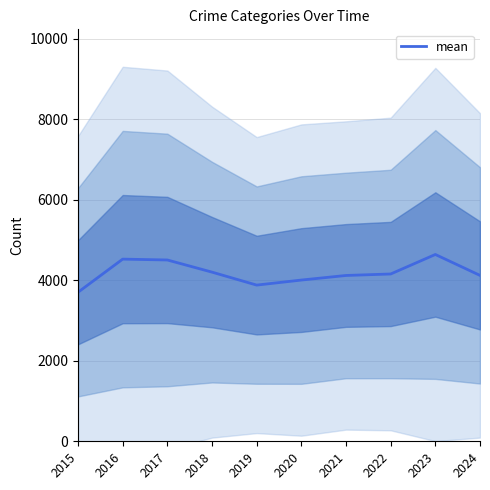

What is the difference between the second highest and minimum values?

823.0